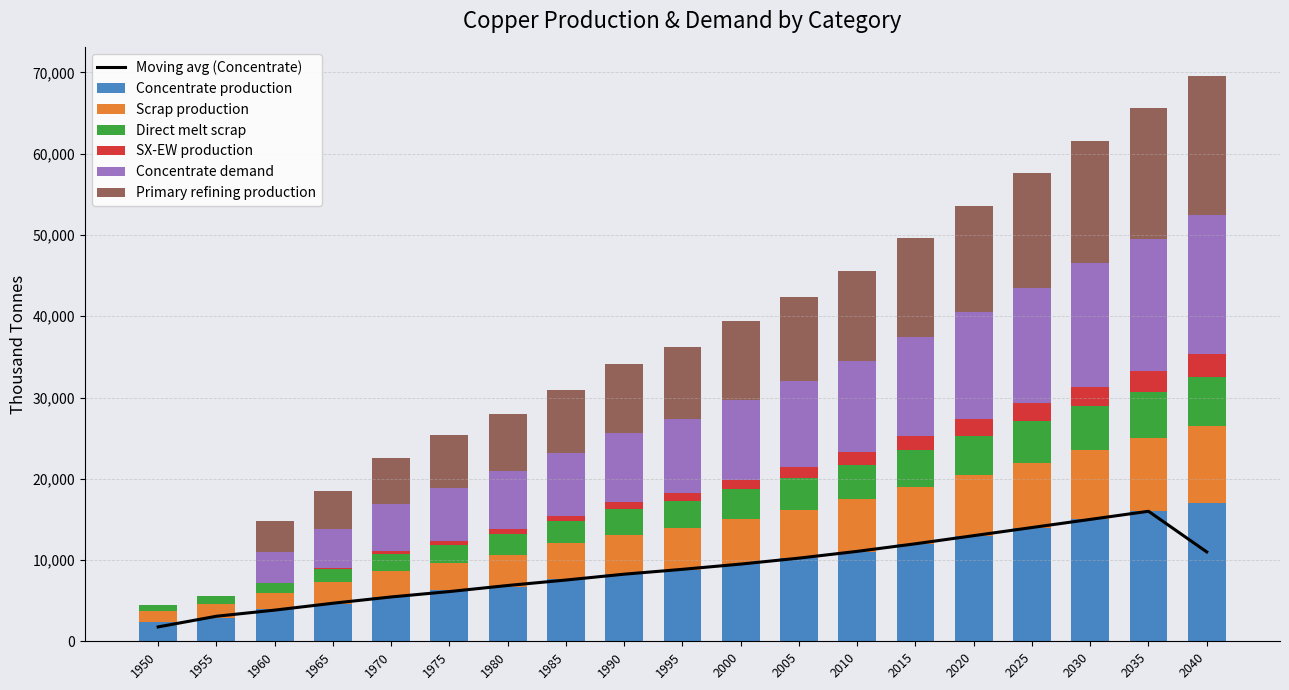

What is the greatest value displayed?

17200.0